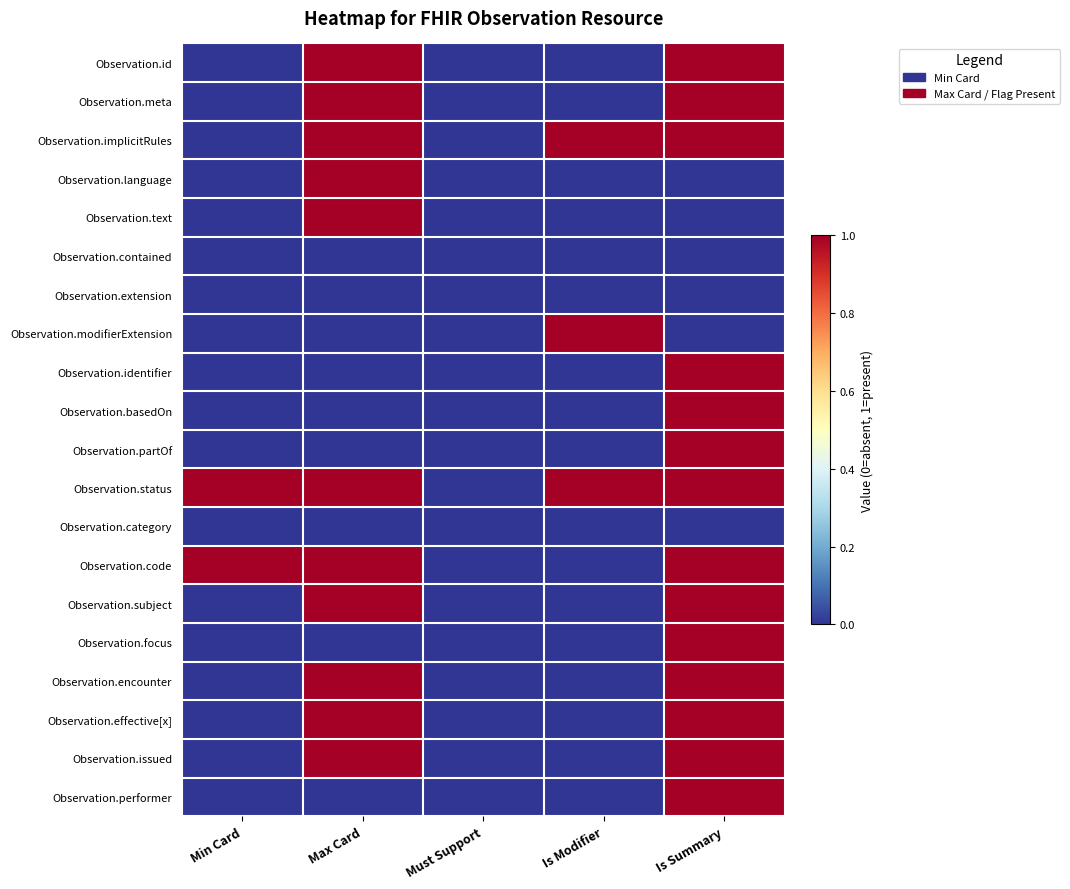

List the series in order of their peak value, lowest first.

Observation.contained, Observation.extension, Observation.category, Observation.id, Observation.meta, Observation.implicitRules, Observation.language, Observation.text, Observation.modifierExtension, Observation.identifier, Observation.basedOn, Observation.partOf, Observation.status, Observation.code, Observation.subject, Observation.focus, Observation.encounter, Observation.effective[x], Observation.issued, Observation.performer